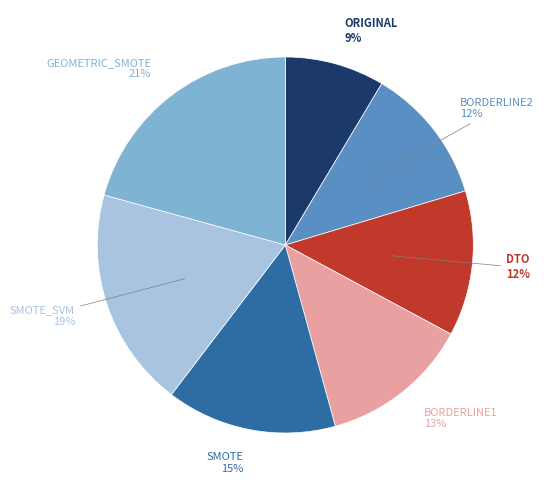

Which category has the biggest portion of the pie?

GEOMETRIC_SMOTE